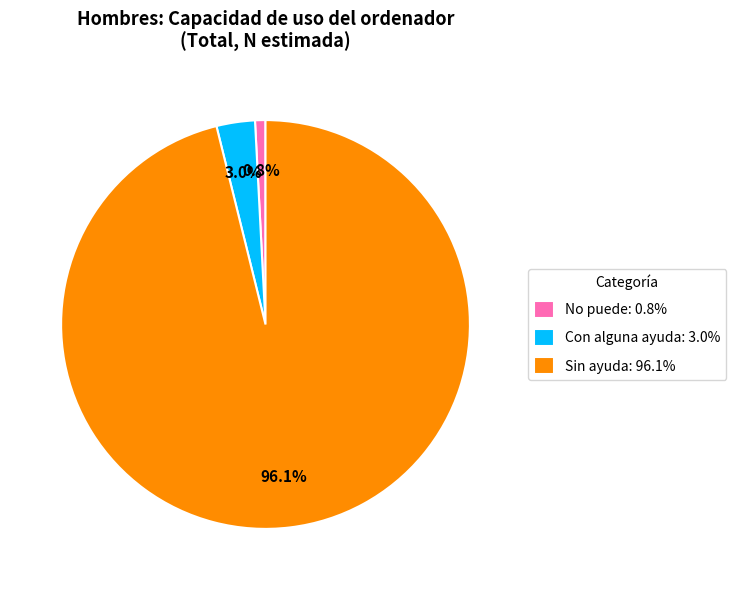

How many slices are in this pie chart?

3